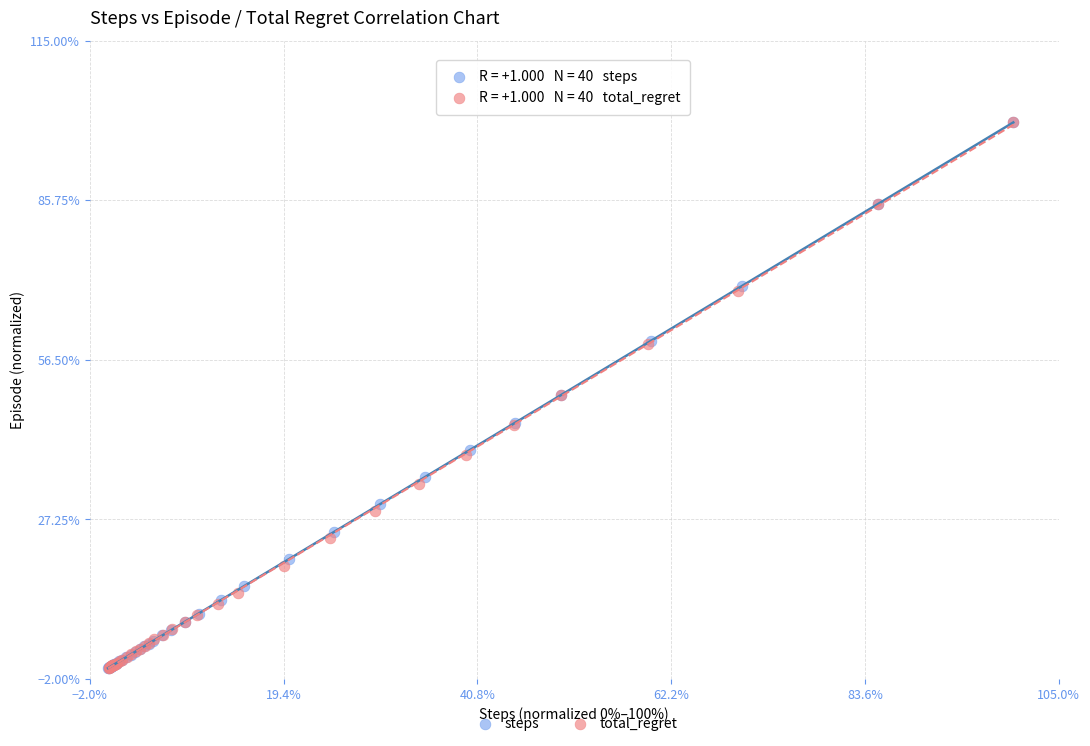

Which series has the widest spread of Y values?

steps